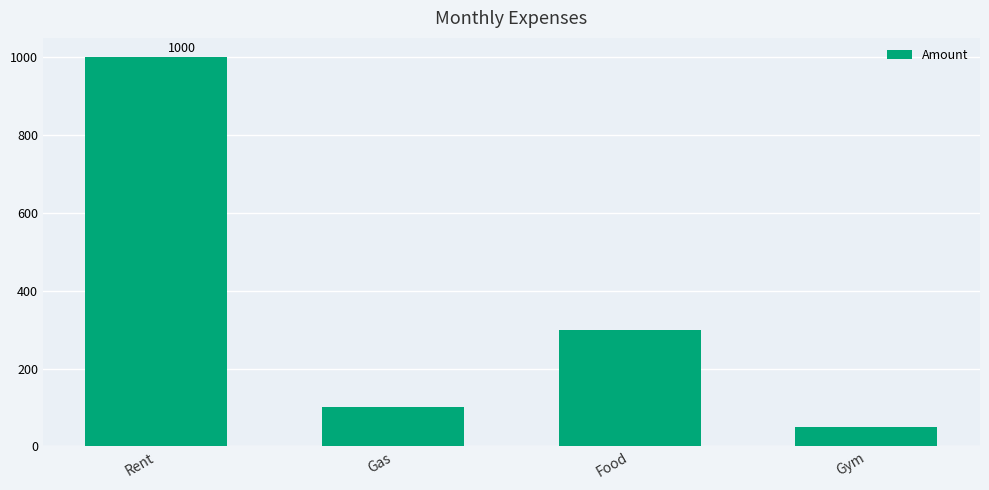

Rank the categories by value from lowest to highest.

Gym, Gas, Food, Rent